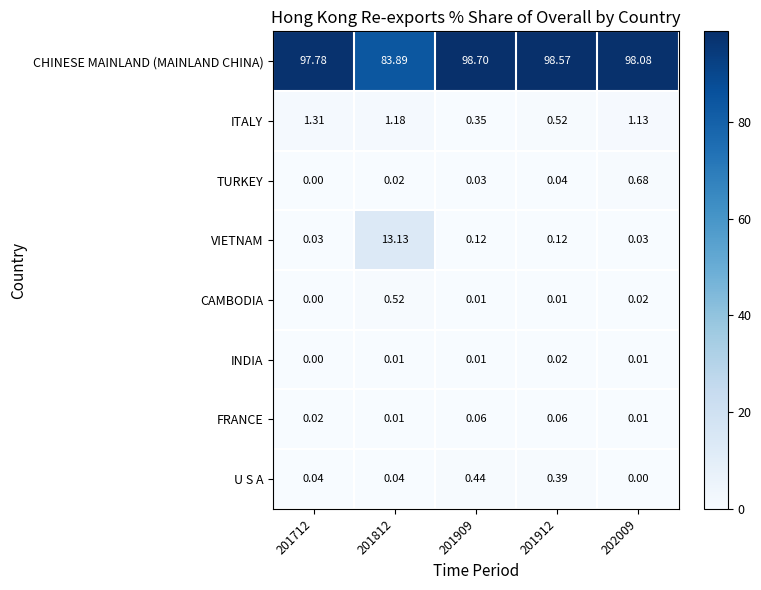

How many data points does each series have?

5